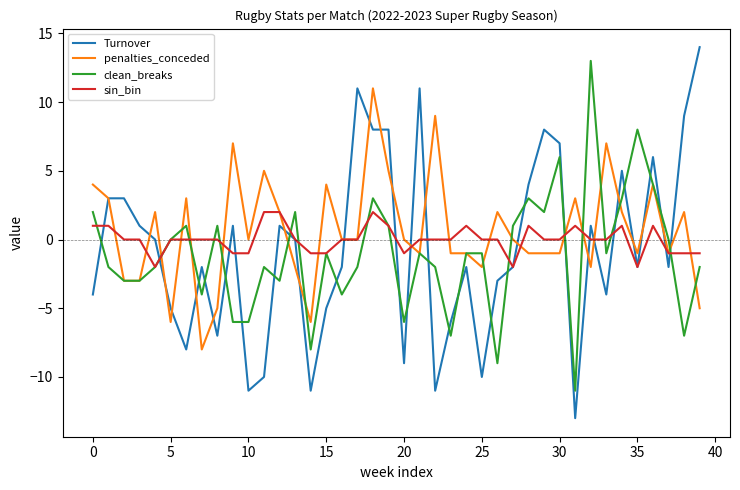

Which series ends up on top after the final intersection of Turnover and clean_breaks?

Turnover